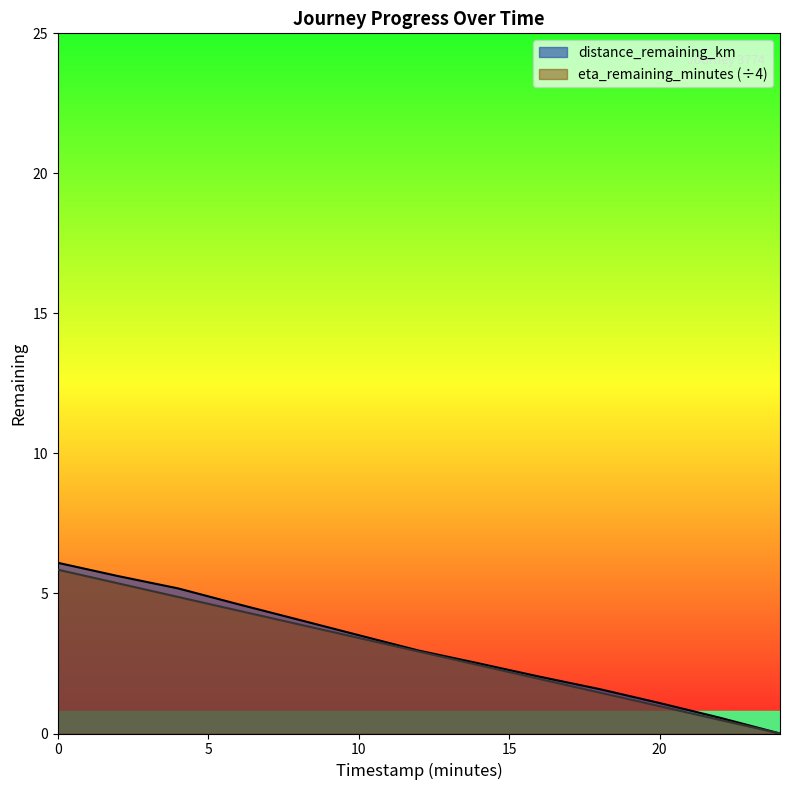

Reading right to left, what are all the values shown in this chart?

distance_remaining_km: 24.0=0.0	22.0=0.6	20.0=1.1	18.0=1.6	16.0=2.0	14.0=2.5	12.0=3.0	10.0=3.5	8.0=4.1	6.0=4.6	4.0=5.2	2.0=5.6	0.0=6.1
eta_remaining_minutes: 24.0=0.0	22.0=0.5	20.0=1.0	18.0=1.5	16.0=1.9	14.0=2.4	12.0=2.9	10.0=3.4	8.0=3.9	6.0=4.4	4.0=4.9	2.0=5.4	0.0=5.8